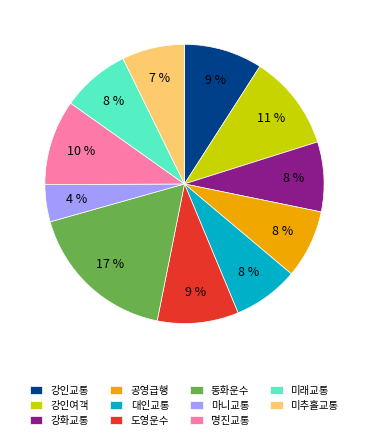

What percentage is the 강인교통 slice, to the nearest percent?

9%